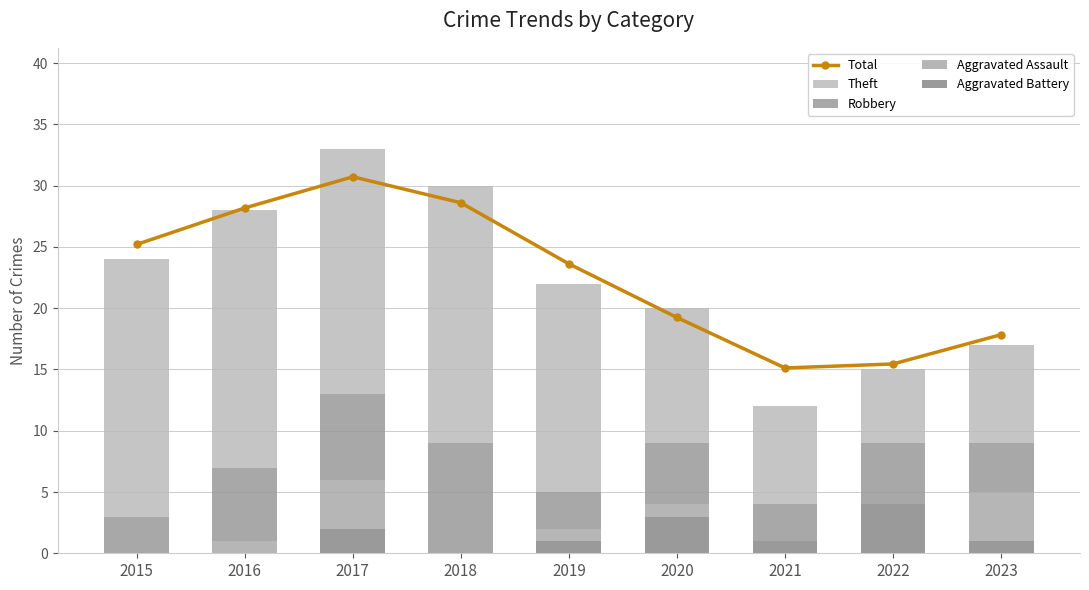

How many data points in Theft are above 17?

4